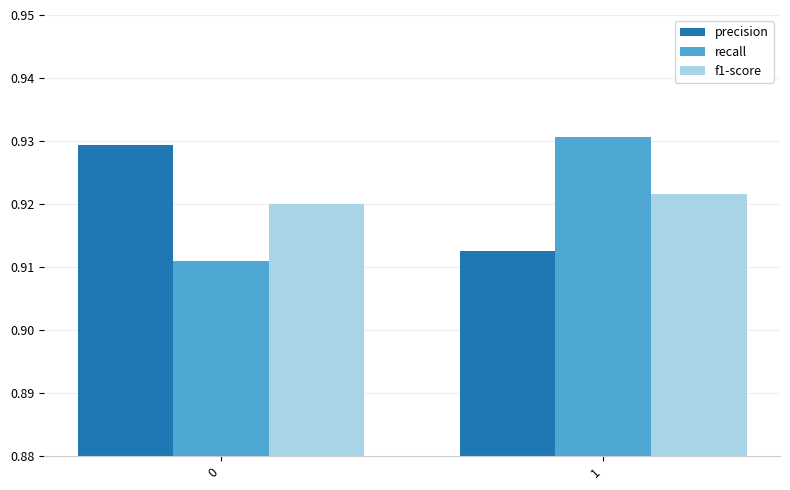

What is the total value across all series at 0?

2.8